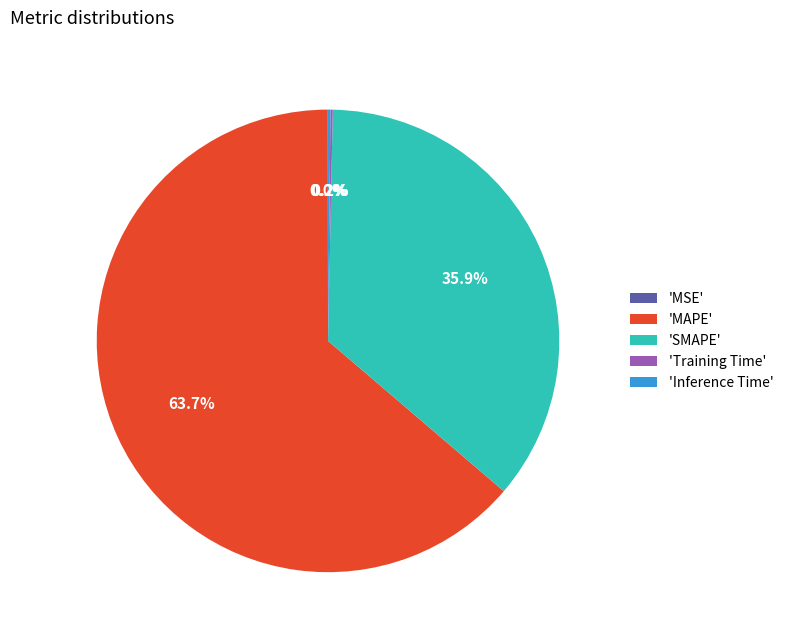

Which category has the biggest portion of the pie?

'MAPE'